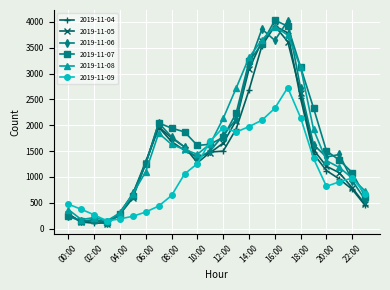

What is the greatest value displayed?

4032